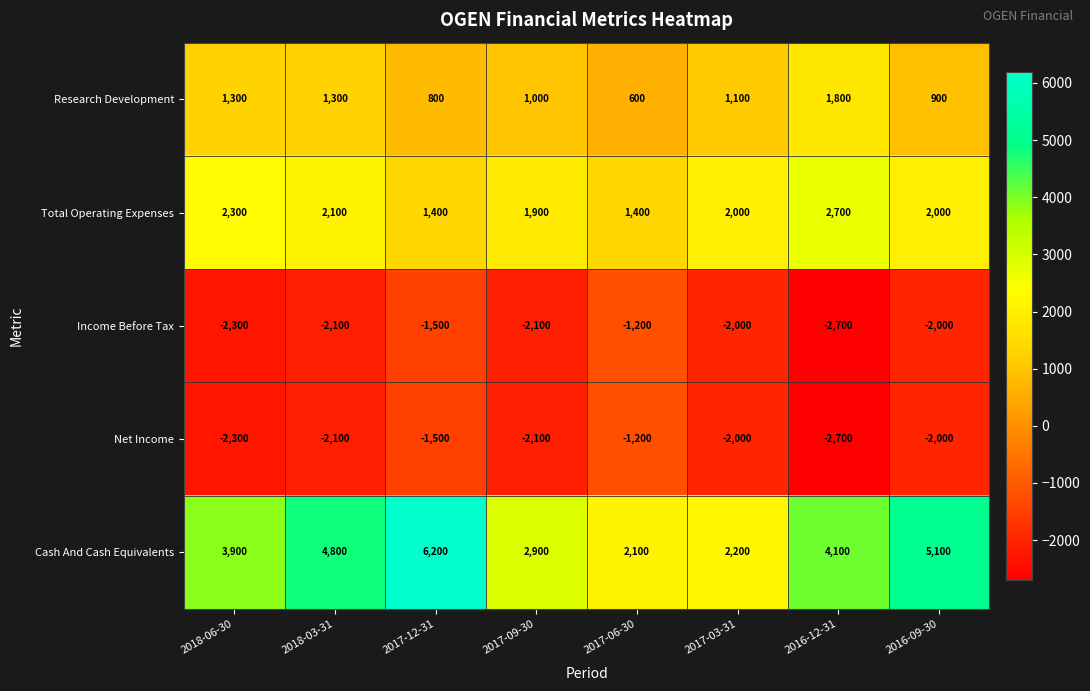

What is the total value across all series at 2017-06-30?

1700